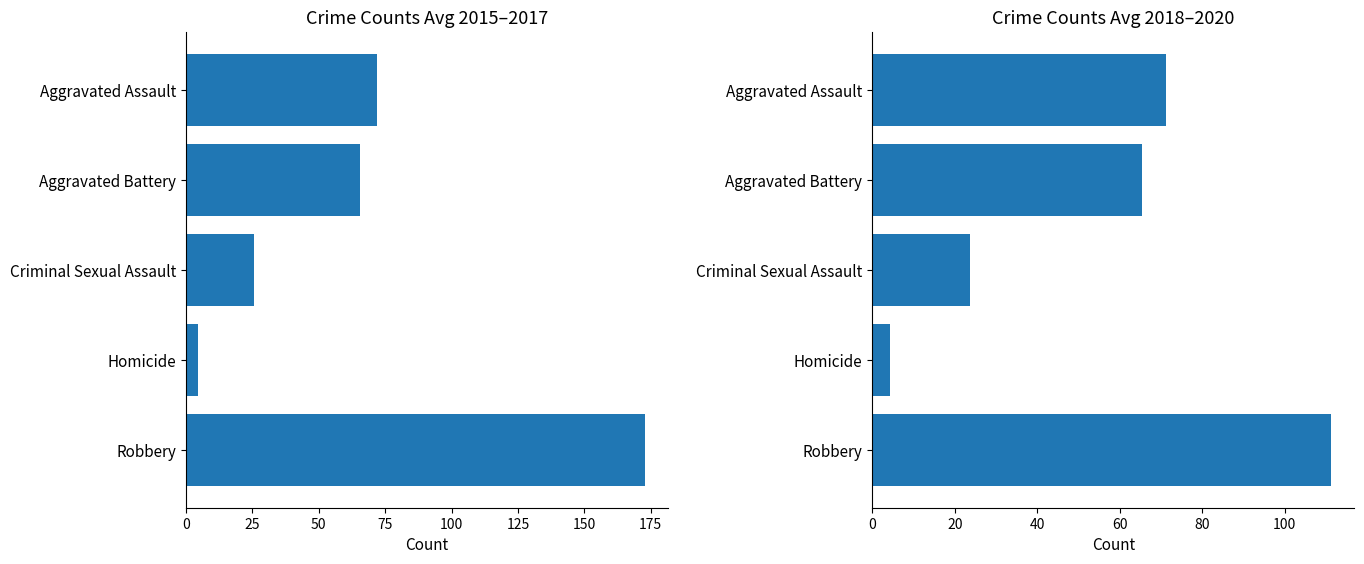

Reading left to right, extract all data points from this chart.

2015-2017 avg: 72.0	65.7	25.7	4.3	173.0
2018-2020 avg: 71.3	65.3	23.7	4.3	111.3